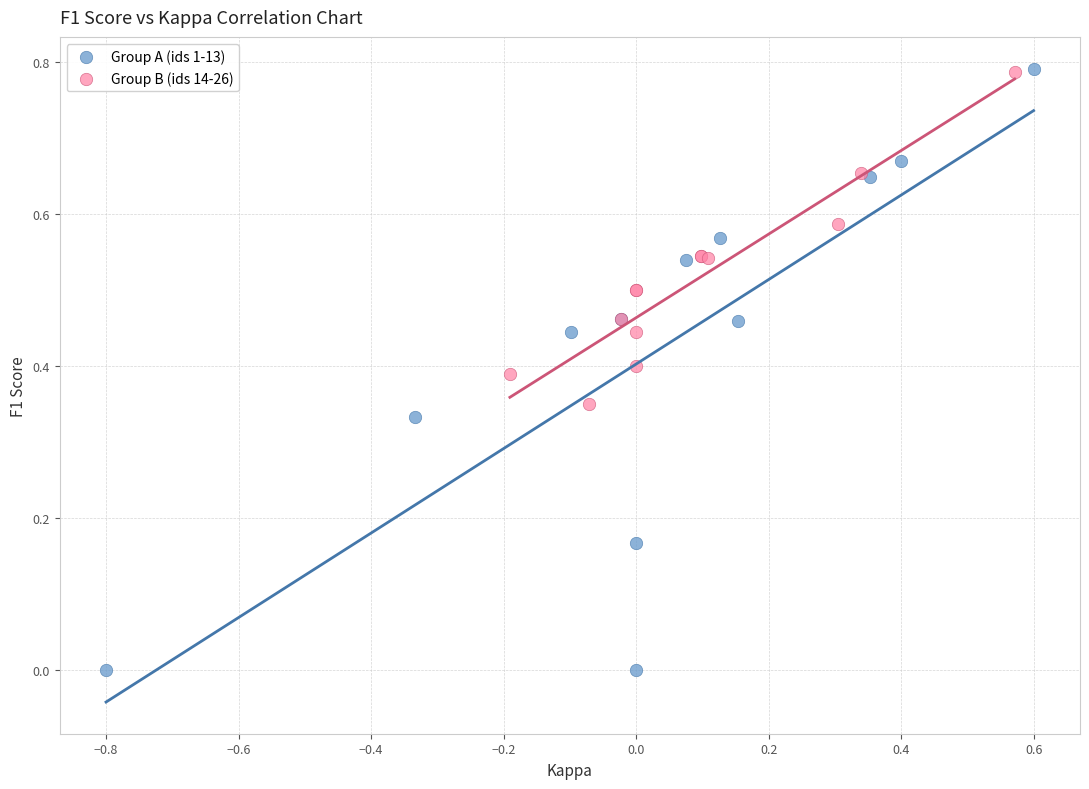

Which series contains the lowest Y value?

Group A (ids 1-13)